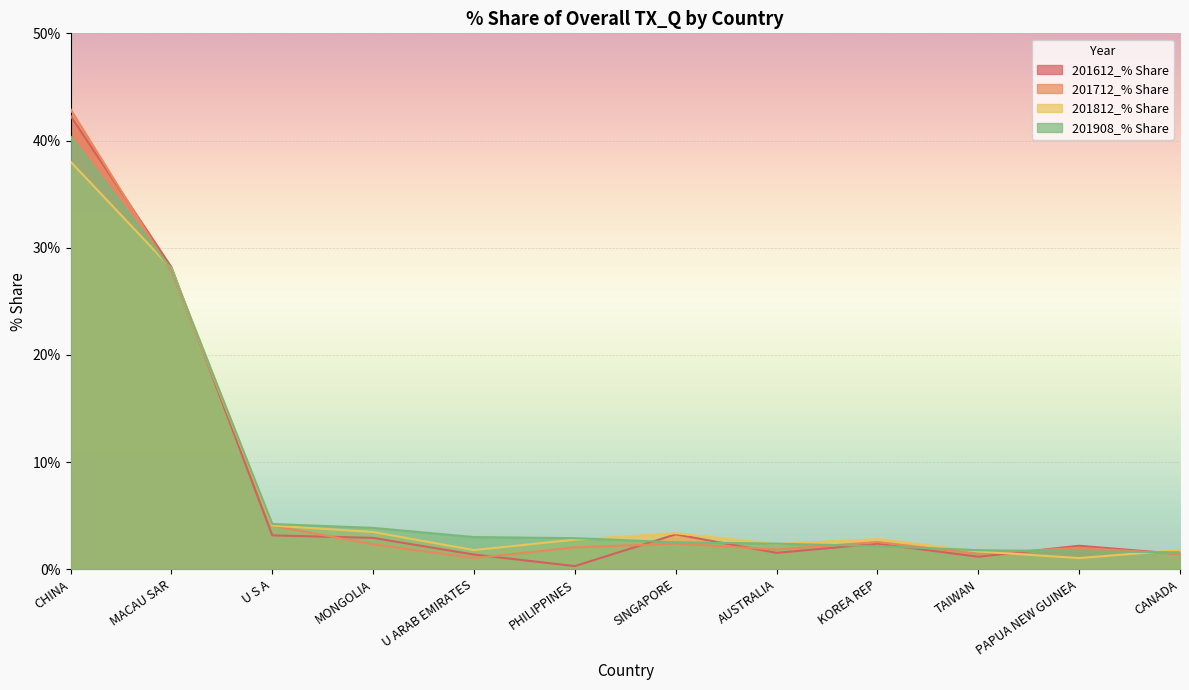

What is the spread (max minus min) of values at MACAU SAR?

0.4